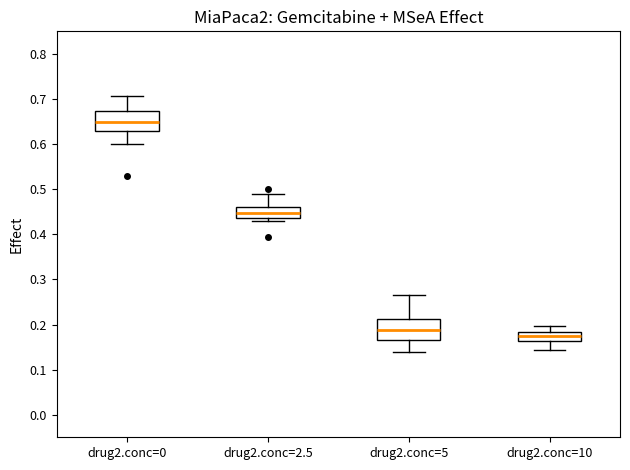

Reading left to right, transcribe this box plot: for each box, give where its median line is, the range the box spans, and where its two whiskers end, as read against the y-axis. The values are not printed on the chart, so give them approximately, as read against the axis.

drug2.conc=0: median 0.65, box 0.63 to 0.67, whiskers 0.60 to 0.71
drug2.conc=2.5: median 0.45, box 0.44 to 0.46, whiskers 0.43 to 0.49
drug2.conc=5: median 0.19, box 0.17 to 0.21, whiskers 0.14 to 0.27
drug2.conc=10: median 0.17, box 0.16 to 0.18, whiskers 0.14 to 0.20